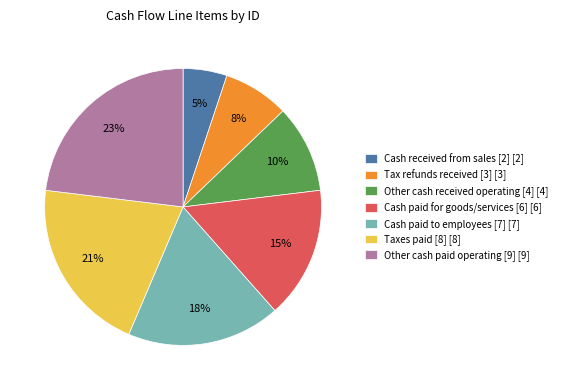

Which category has the smallest portion of the pie?

Cash received from sales [2]